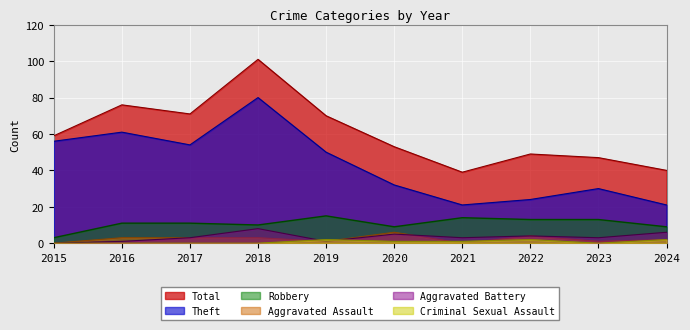

The value of Robbery at 2018 is 7. True or false?

False